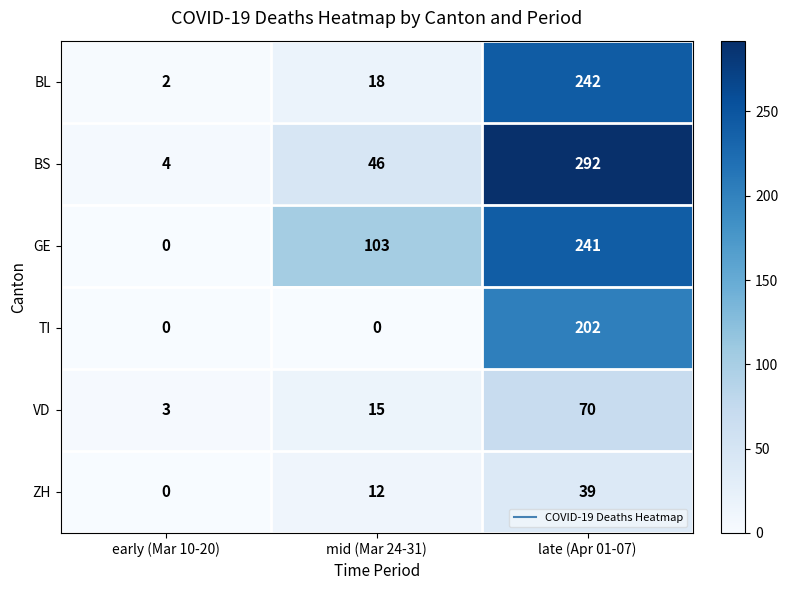

How many series are shown in this chart?

6